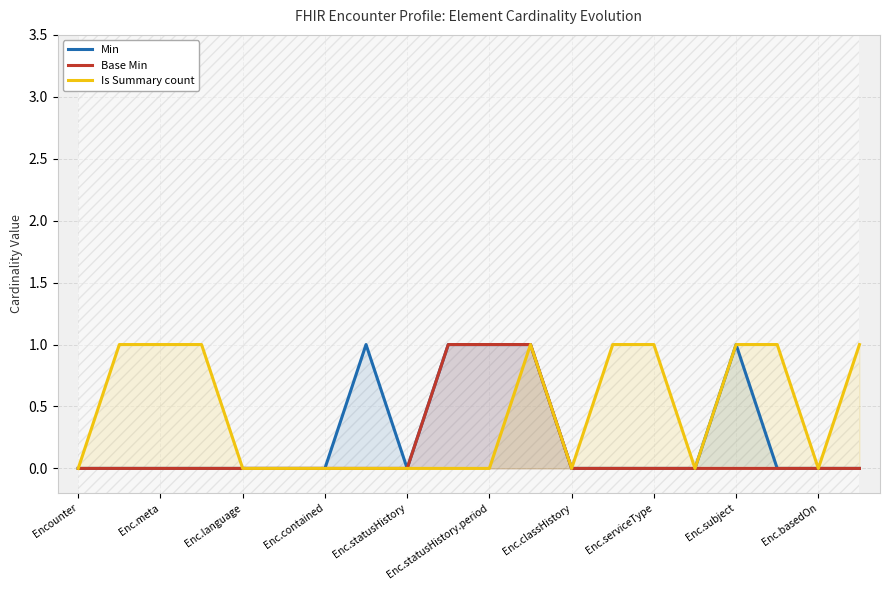

True or false: Base Min and Is Summary count cross at least once.

False